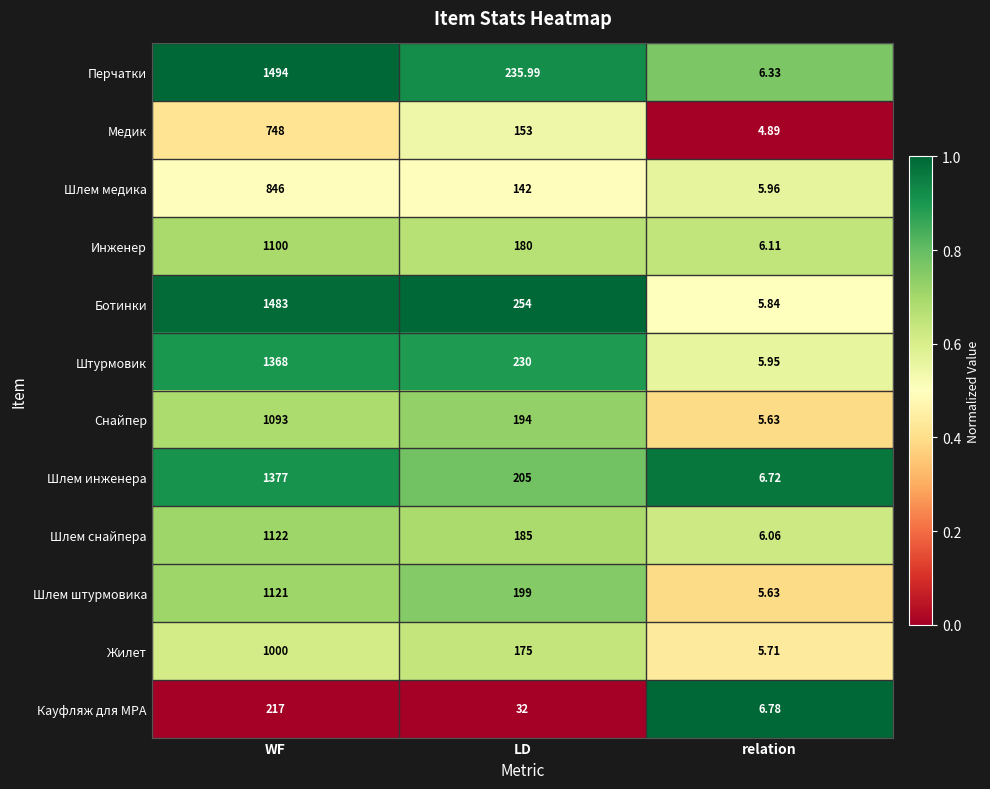

List the series in order of their peak value, highest first.

Перчатки, Ботинки, Шлем инженера, Штурмовик, Шлем снайпера, Шлем штурмовика, Инженер, Снайпер, Жилет, Шлем медика, Медик, Кауфляж для МРА